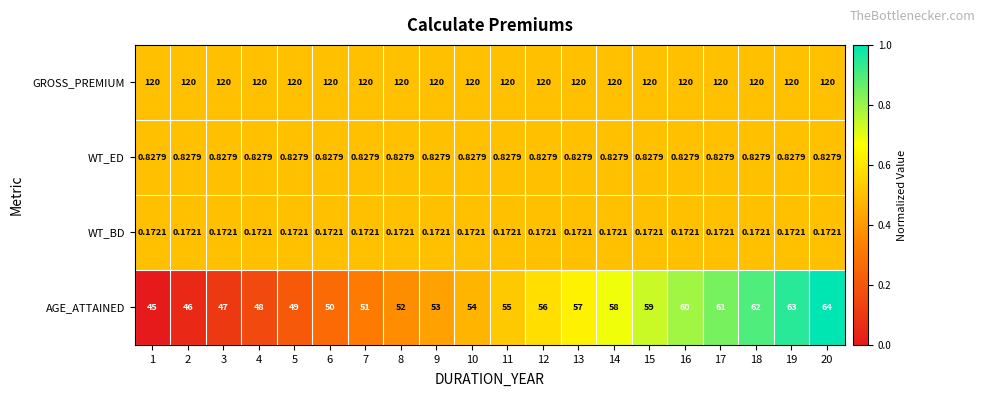

Is the value of WT_ED at 18 greater than the value of WT_BD at 14?

Yes